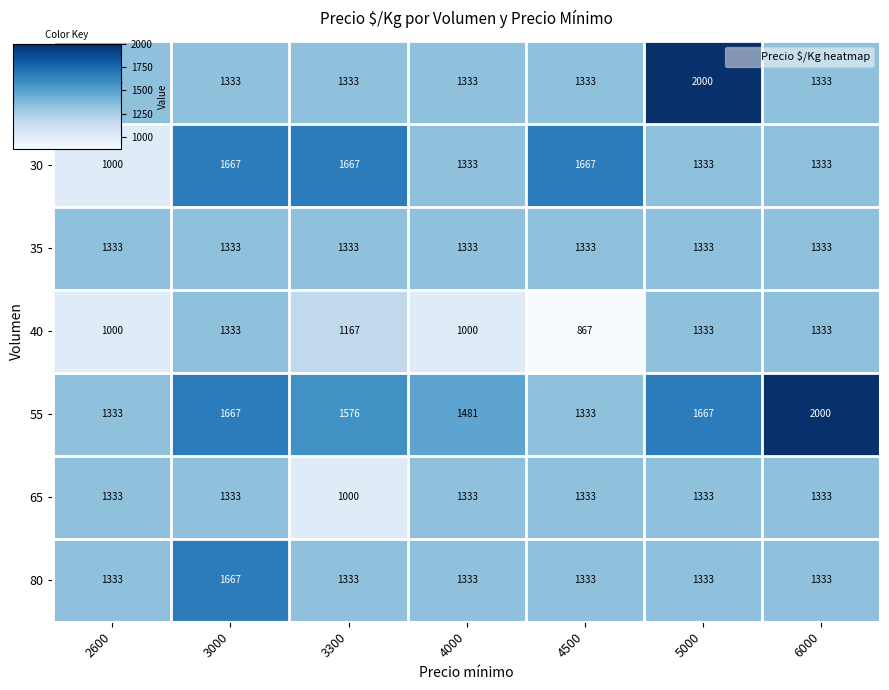

At which category does the chart reach its minimum across all series?

4500